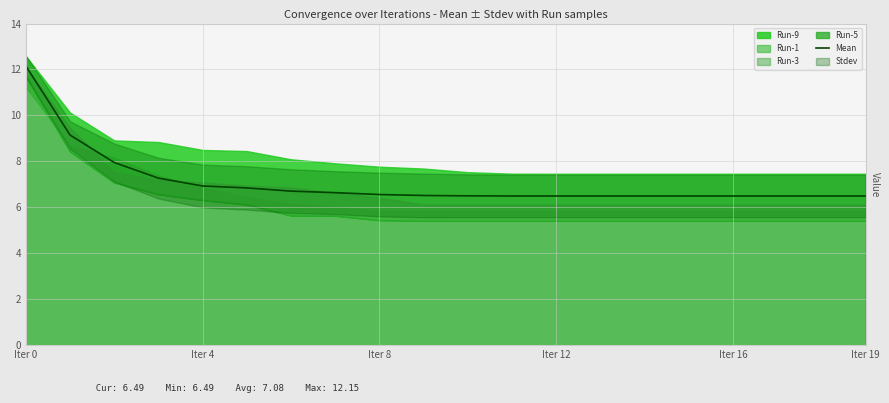

What is the highest value of the Mean series?

12.2